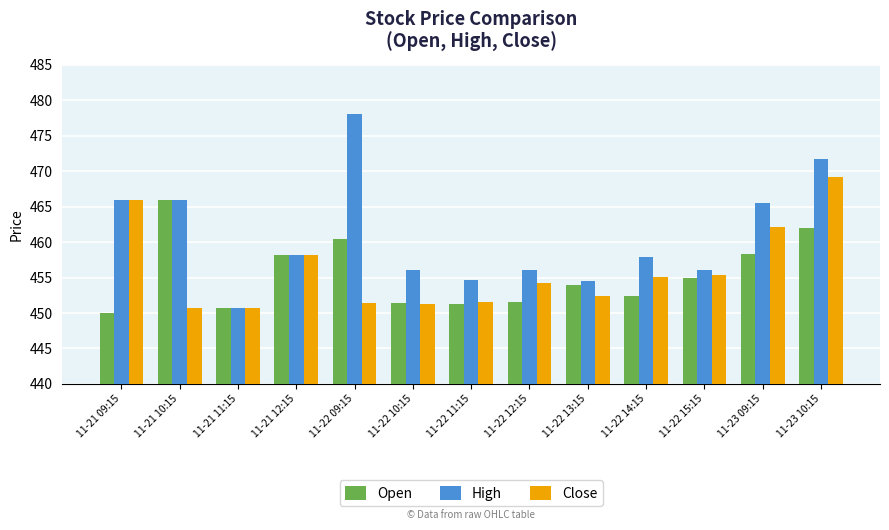

How many groups of bars are there?

13